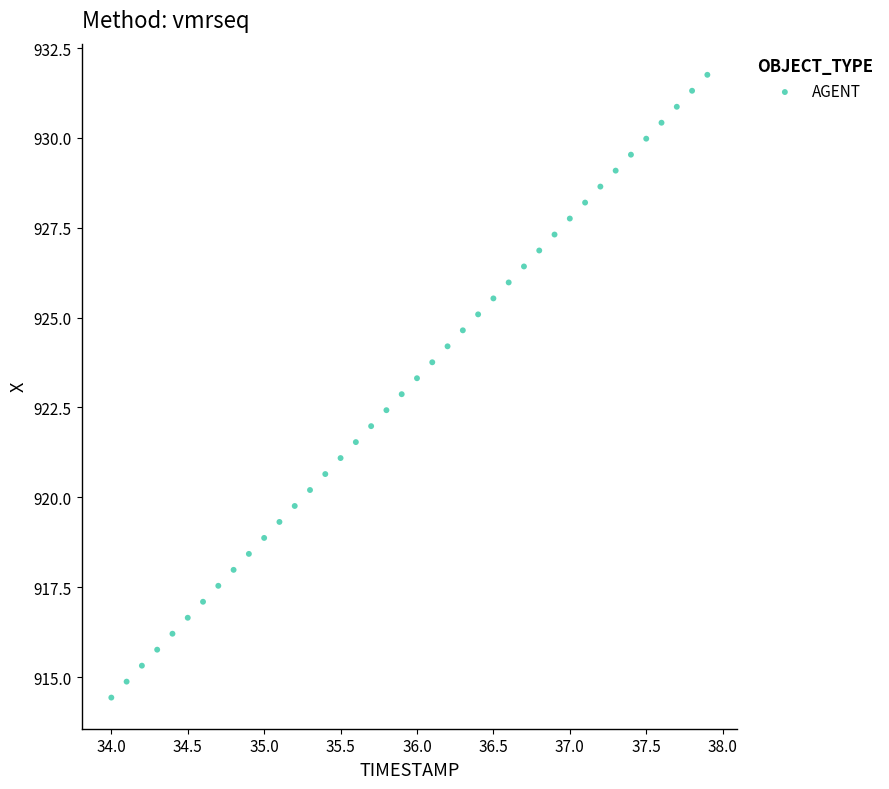

What is the range of Y values (max minus min)?

17.3